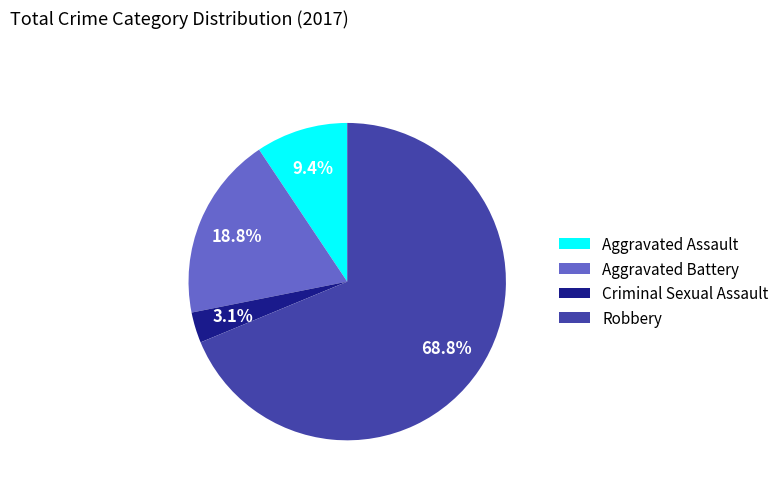

What is the ratio of the value at Aggravated Battery to the value at Robbery?

0.3